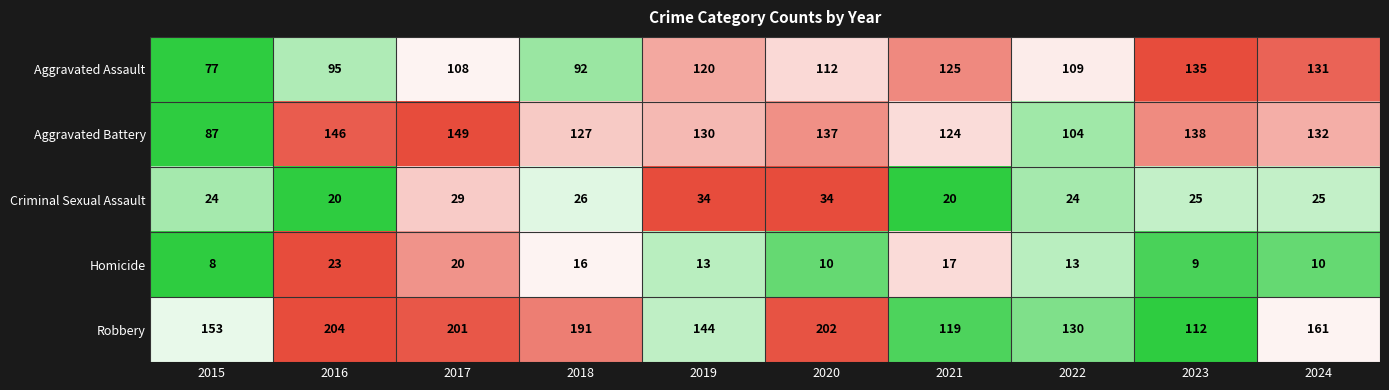

What is the greatest value displayed?

204